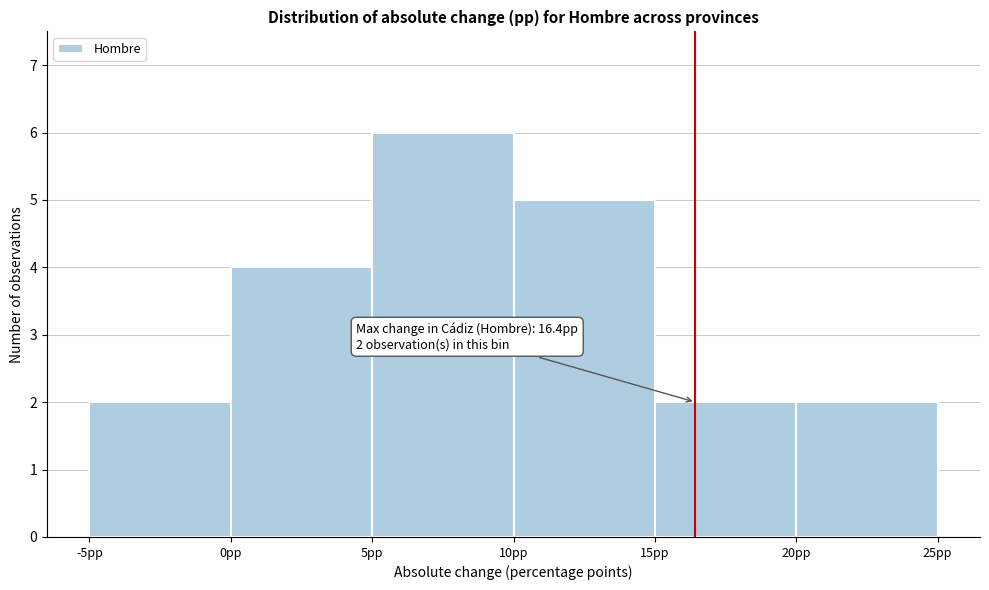

Which range on the x-axis has the tallest bar?

5 to 10